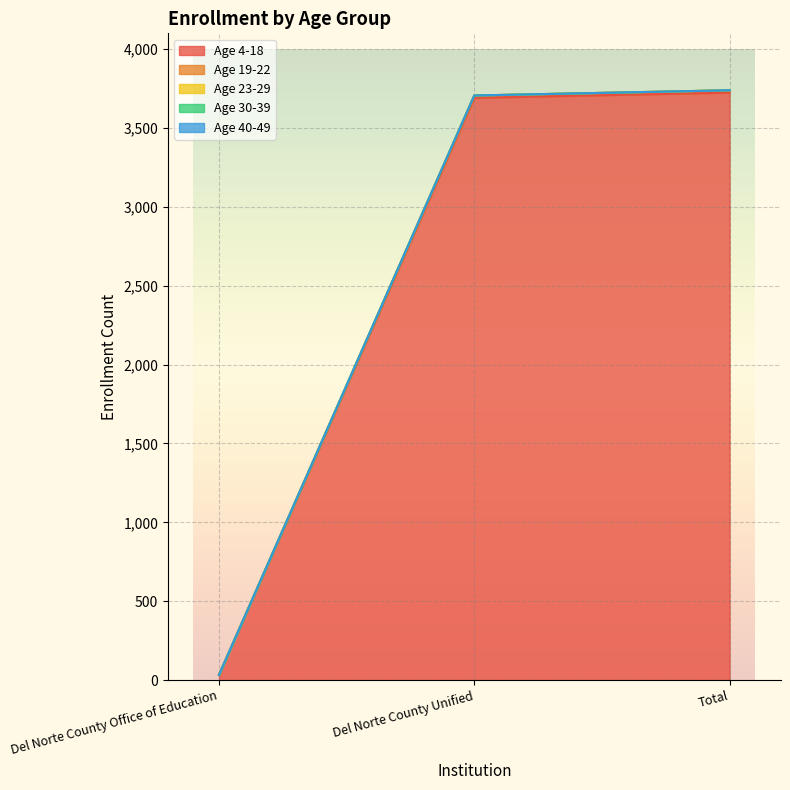

How many lines are shown in the chart?

5